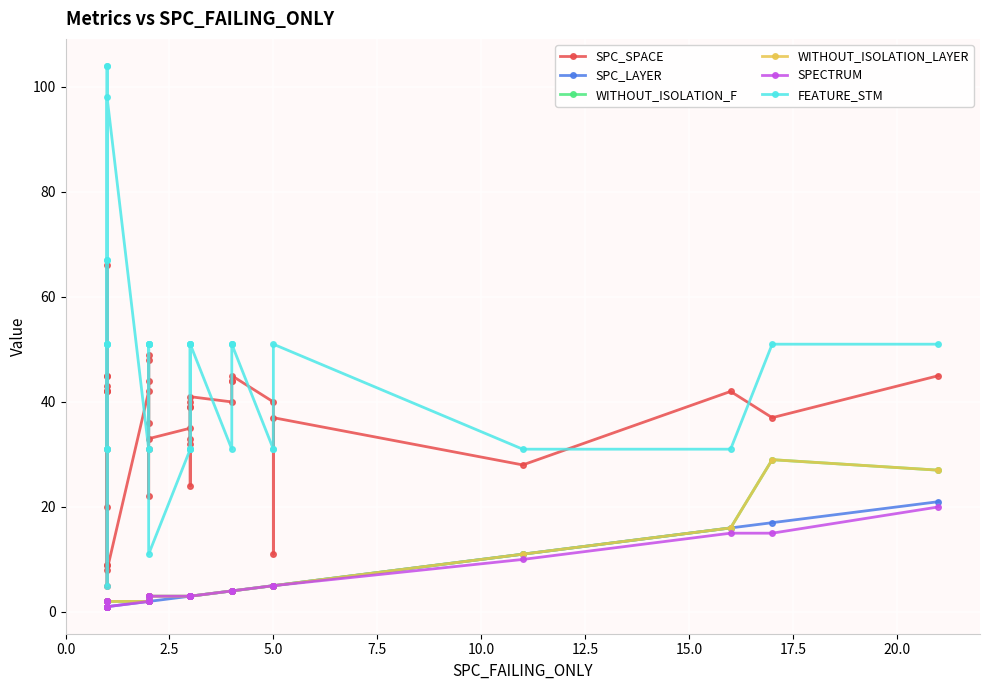

What position from the left is 27?

28